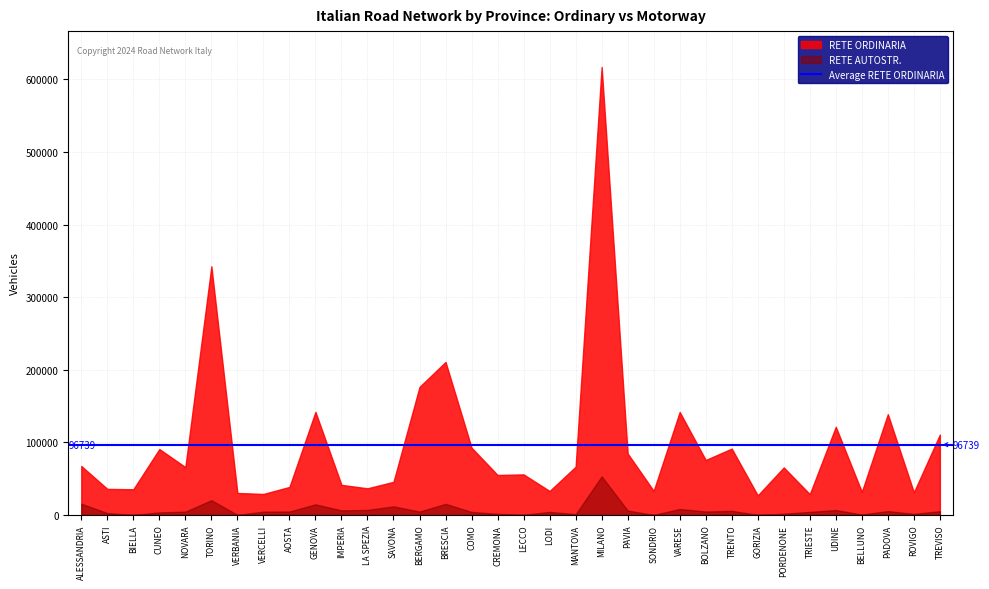

Which category has the highest value in the RETE AUTOSTR. series?

MILANO